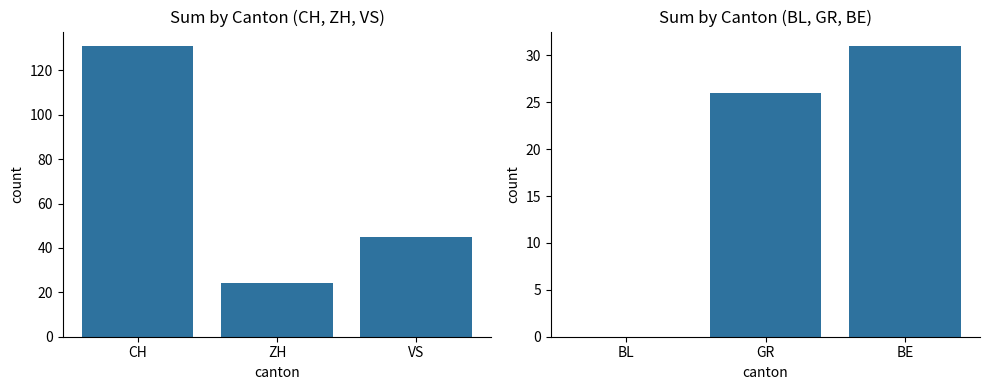

At which category is the sum across all series the highest?

CH